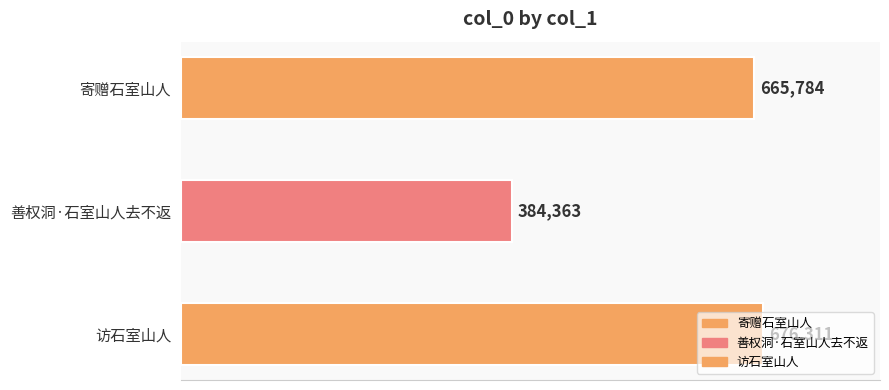

List the labels in order of value, largest first.

访石室山人, 寄赠石室山人, 善权洞·石室山人去不返